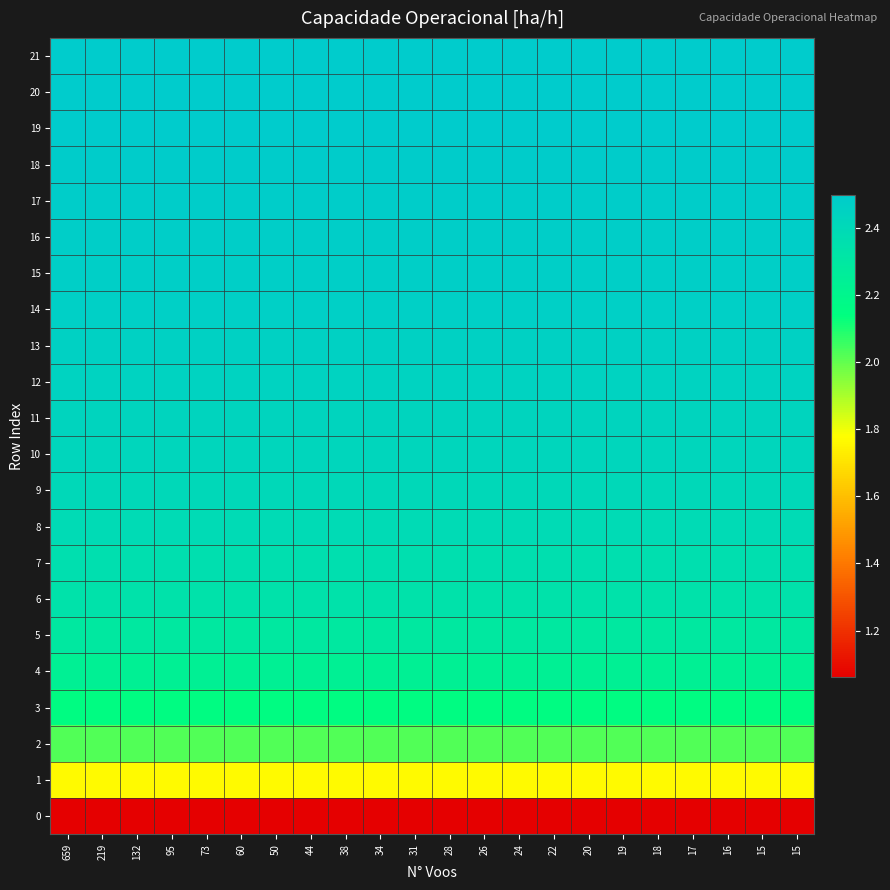

At 16, list the series in order from largest to smallest.

20, 21, 19, 18, 17, 16, 15, 14, 13, 12, 11, 10, 9, 8, 7, 6, 5, 4, 3, 2, 1, 0